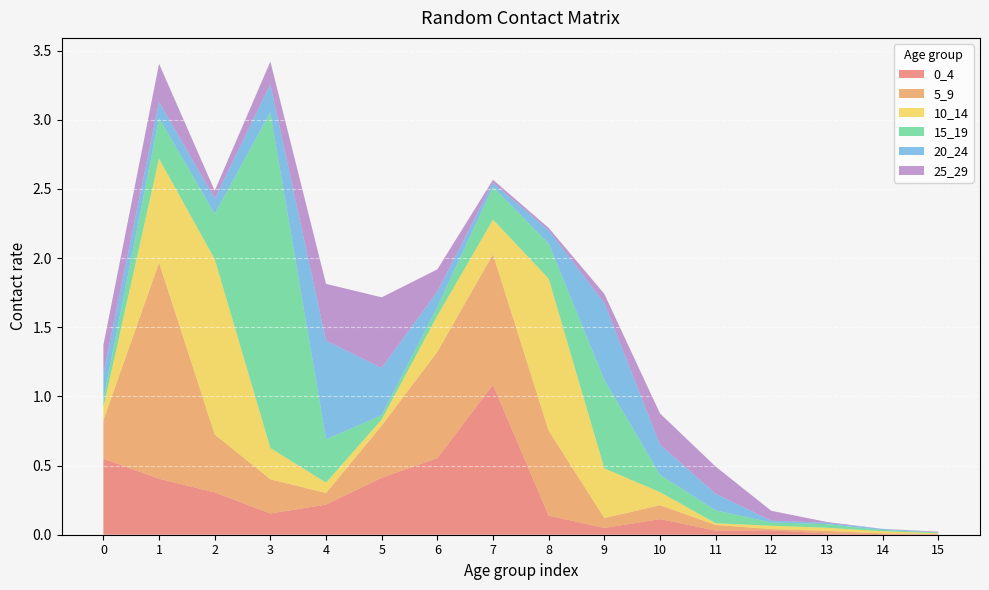

Reading left to right, extract all data points from this chart.

0_4: 0=0.5	1=0.4	2=0.3	3=0.2	4=0.2	5=0.4	6=0.6	7=1.1	8=0.1	9=0.0	10=0.1	11=0.0	12=0.0	13=0.0	14=0.0	15=0.0
5_9: 0=0.3	1=1.6	2=0.4	3=0.2	4=0.1	5=0.4	6=0.8	7=0.9	8=0.6	9=0.1	10=0.1	11=0.0	12=0.0	13=0.0	14=0.0	15=0.0
10_14: 0=0.1	1=0.8	2=1.3	3=0.2	4=0.1	5=0.0	6=0.3	7=0.3	8=1.1	9=0.4	10=0.1	11=0.0	12=0.0	13=0.0	14=0.0	15=0.0
15_19: 0=0.1	1=0.3	2=0.3	3=2.4	4=0.3	5=0.0	6=0.1	7=0.2	8=0.3	9=0.6	10=0.1	11=0.1	12=0.0	13=0.0	14=0.0	15=0.0
20_24: 0=0.2	1=0.1	2=0.1	3=0.2	4=0.7	5=0.3	6=0.1	7=0.0	8=0.1	9=0.6	10=0.2	11=0.1	12=0.0	13=0.0	14=0.0	15=0.0
25_29: 0=0.2	1=0.3	2=0.1	3=0.2	4=0.4	5=0.5	6=0.2	7=0.0	8=0.0	9=0.1	10=0.2	11=0.2	12=0.1	13=0.0	14=0.0	15=0.0